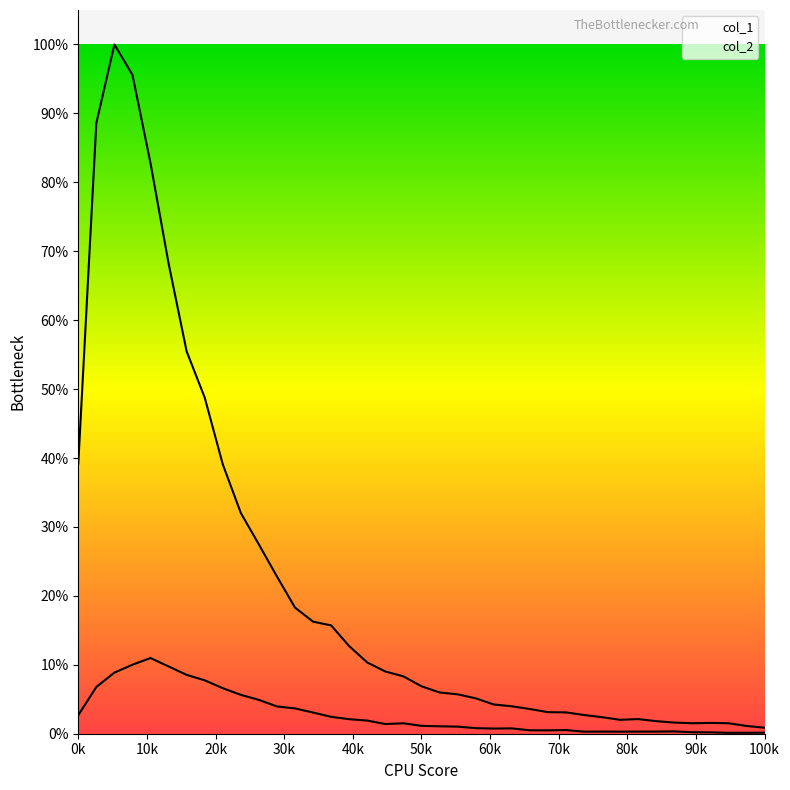

Which series has the widest spread of values?

col_1_line